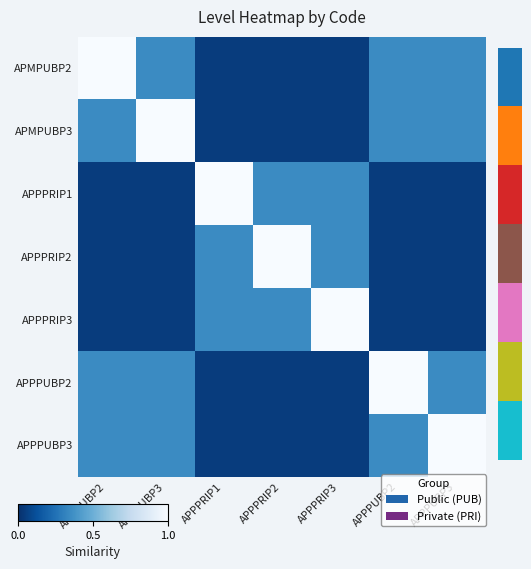

Count the number of categories in the chart.

7